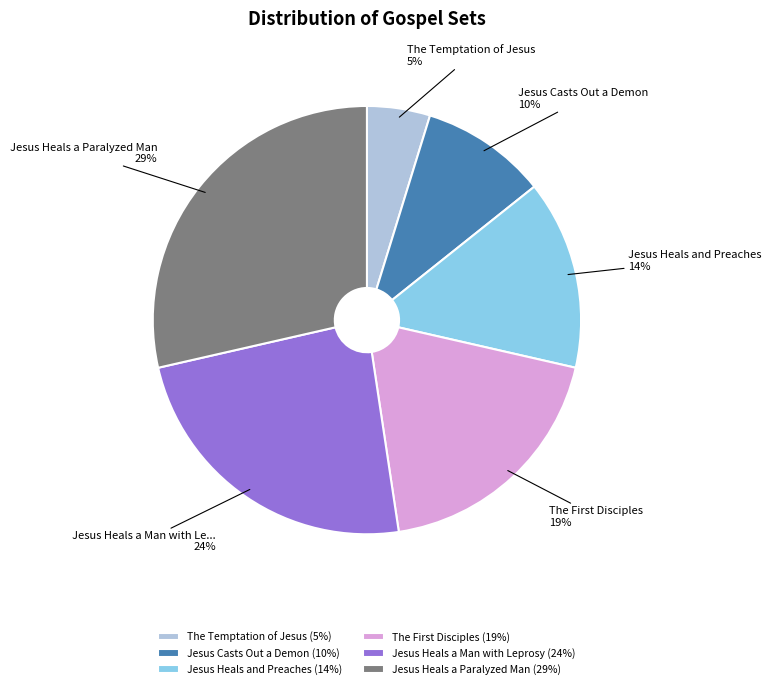

To the nearest percent, what is the difference between the largest and smallest slice percentages?

24%